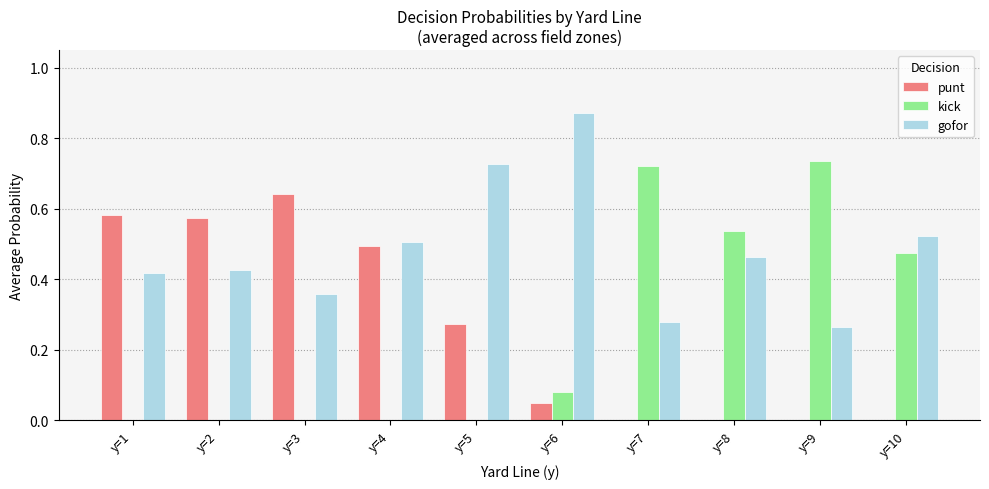

Is the value of punt at y=3 greater than the value of gofor at y=6?

No